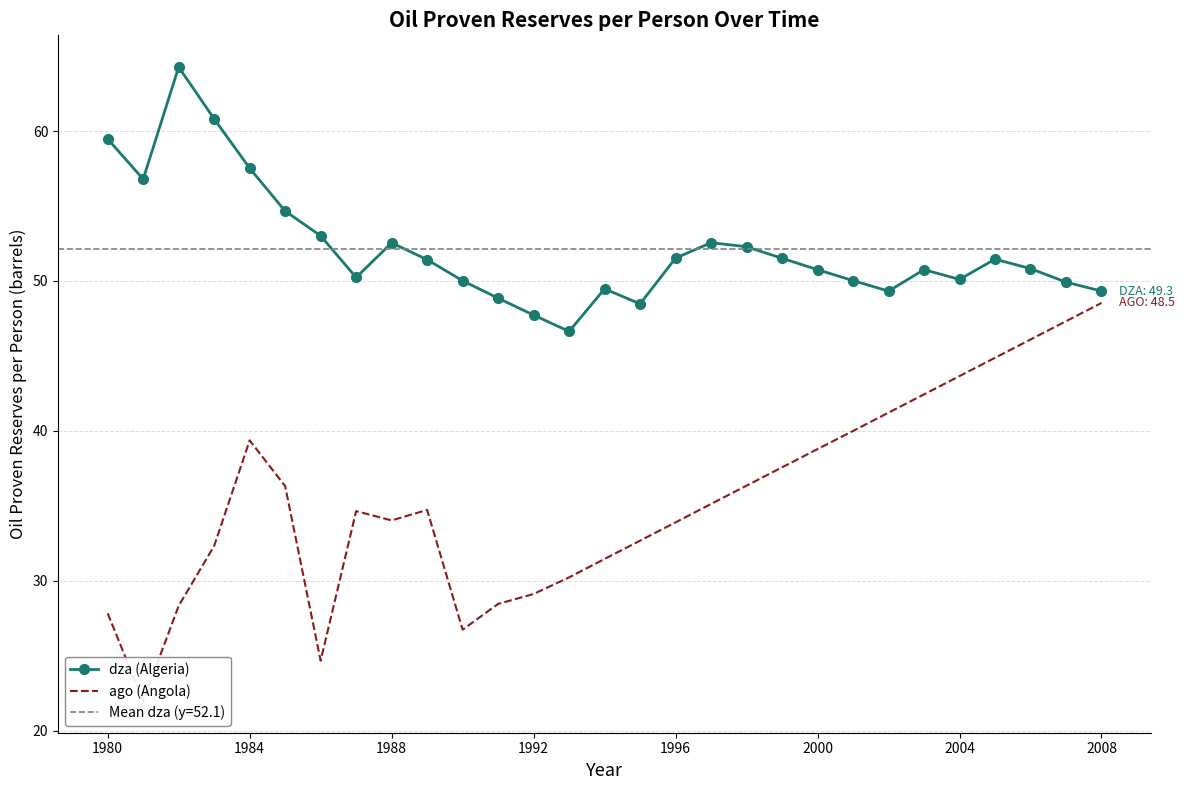

Read the dza (Algeria) value at 2008.

49.3